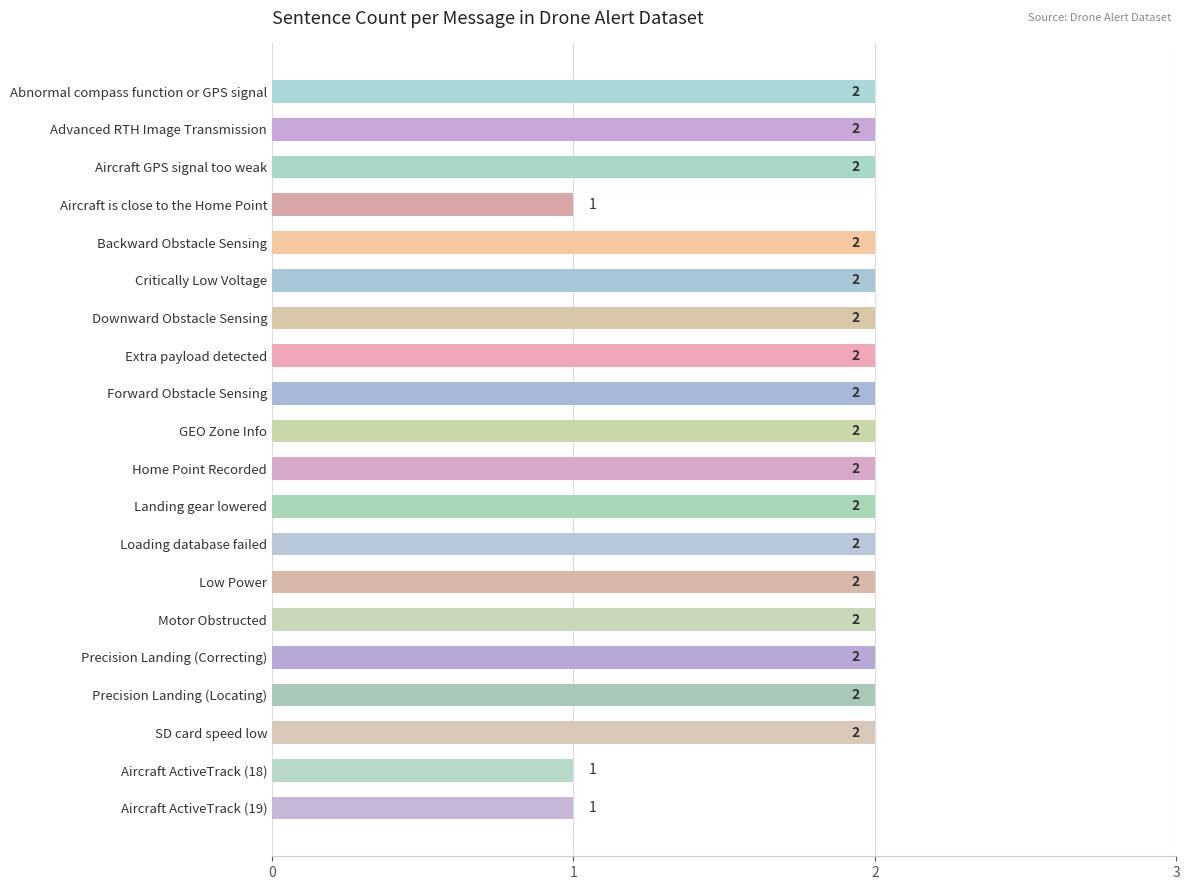

What is the difference between the maximum and second lowest values?

1